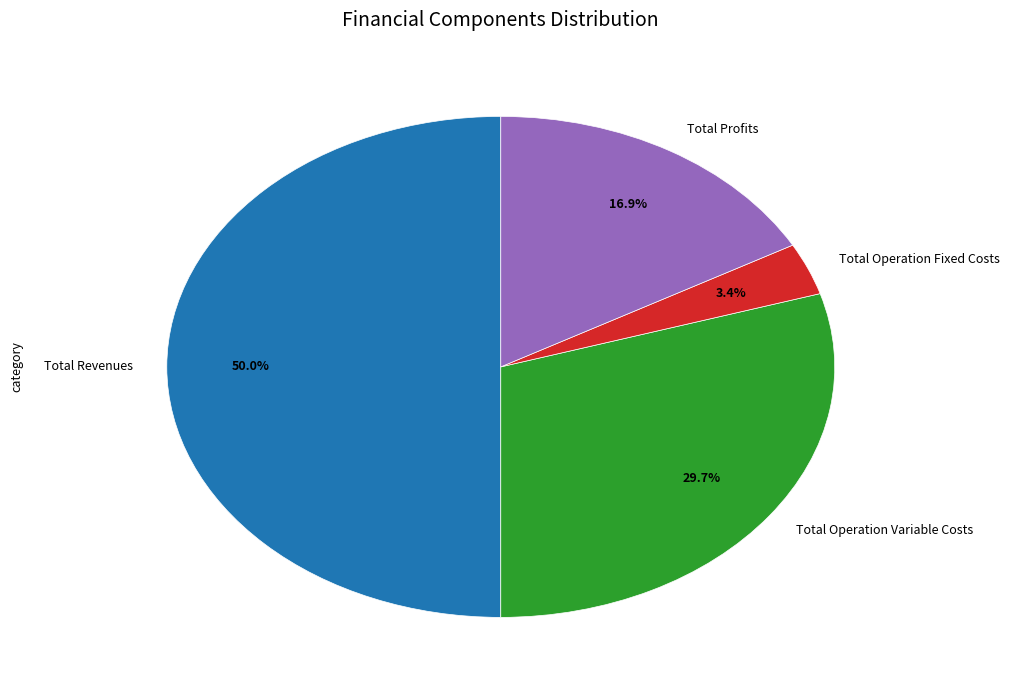

Which has a higher value, Total Operation Fixed Costs or Total Profits?

Total Profits